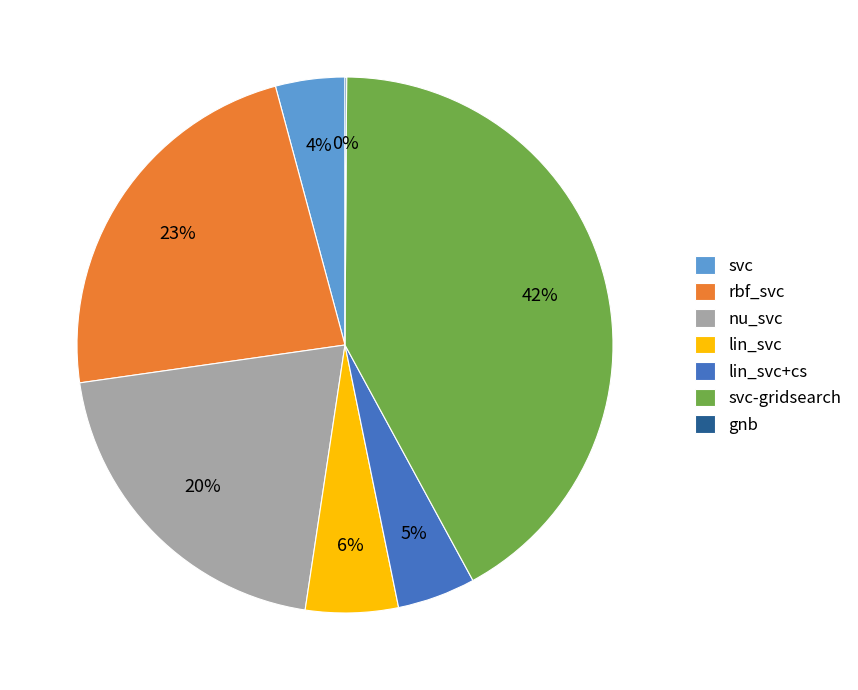

Which slice is the largest?

svc-gridsearch